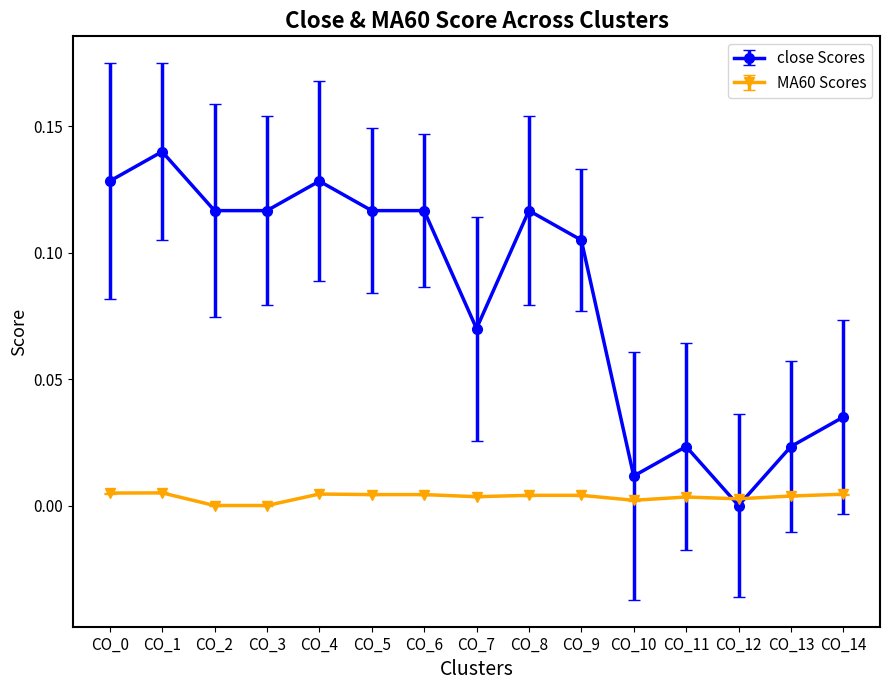

Which category has the lowest value in the close Scores series?

CO_12